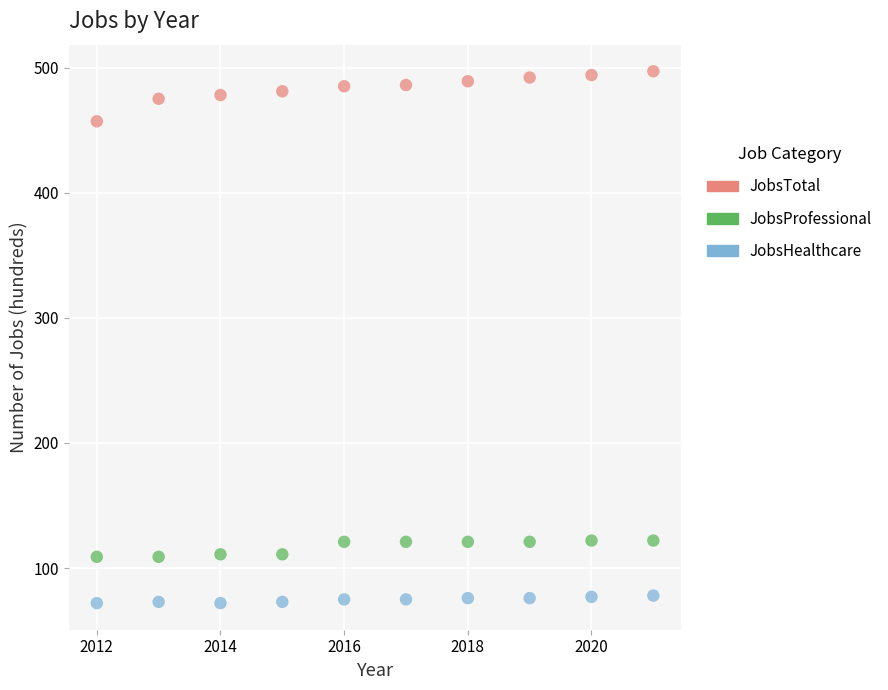

Across all data points, what is the range of X values (max minus min)?

9